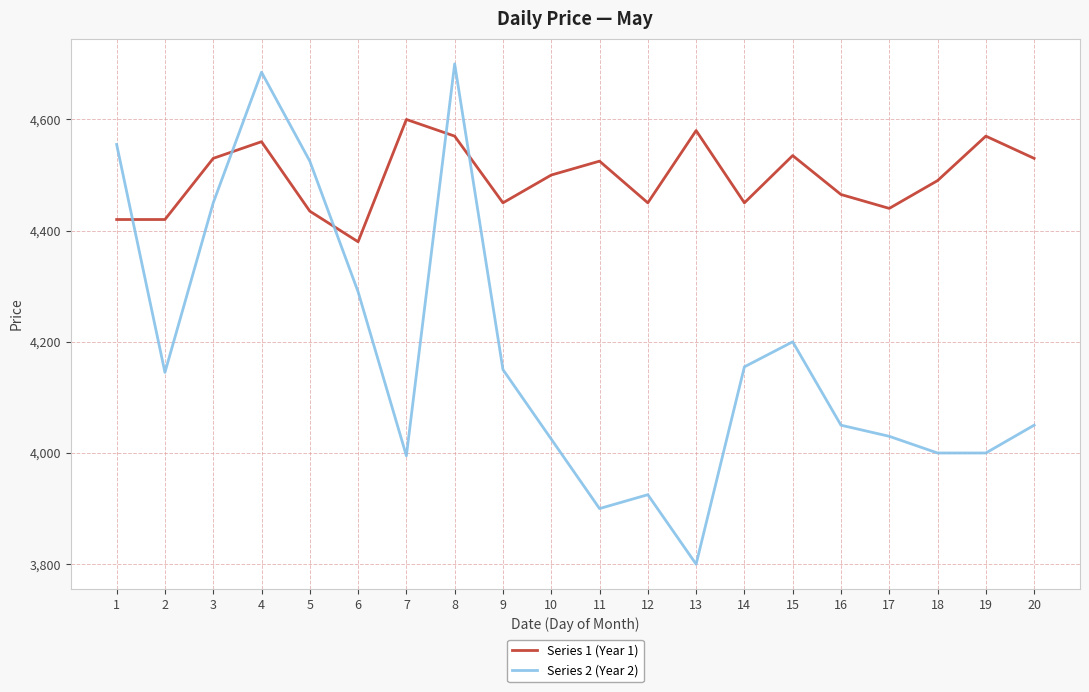

Is it true that Series 2 (Year 2) equals 4025 at 10?

True